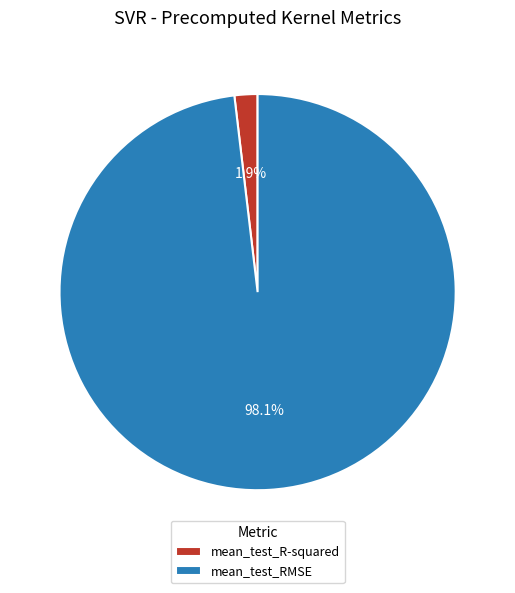

The mean_test_RMSE slice represents 98% of the pie. True or false?

True